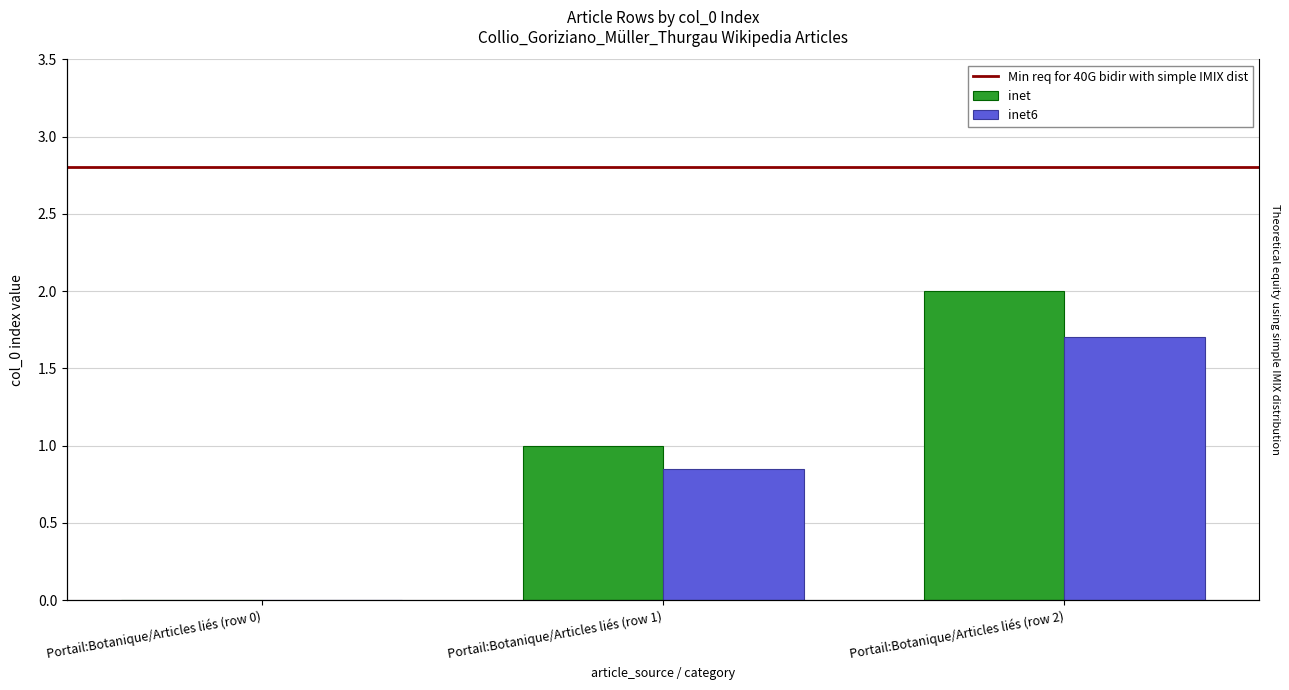

What is the change in value from Portail:Botanique/Articles liés (row 0) to Portail:Botanique/Articles liés (row 1)?

+1